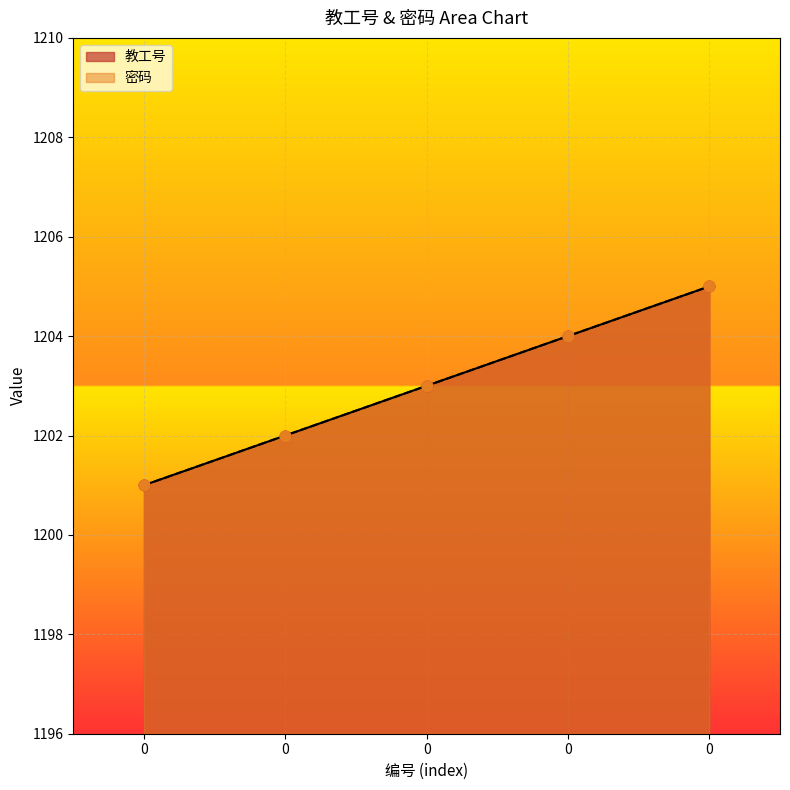

What are all the series names shown in the legend?

教工号, 密码